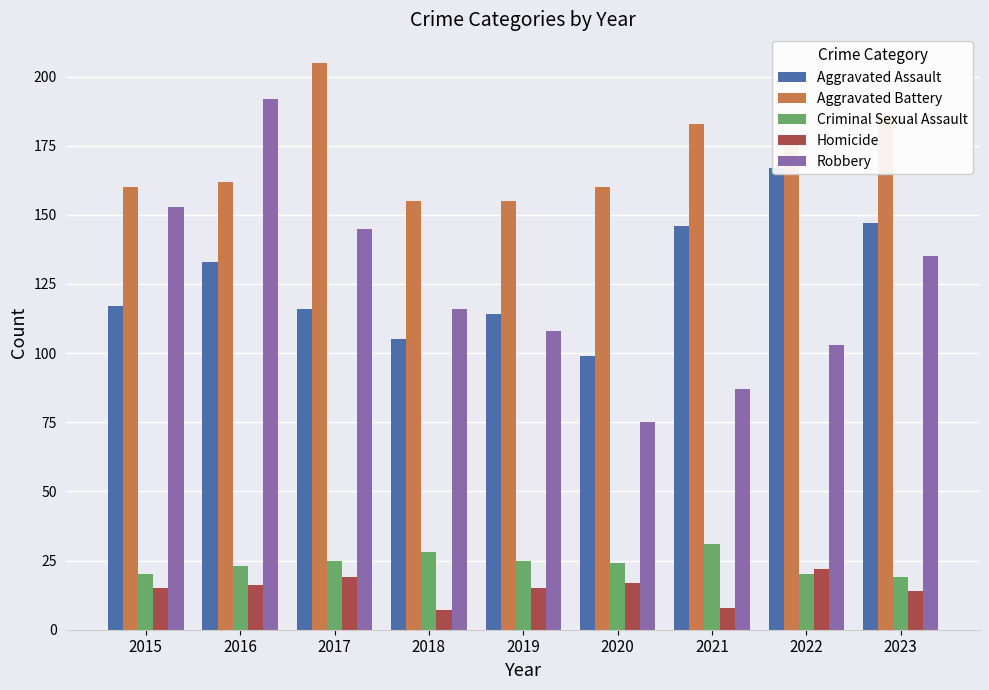

The value of Criminal Sexual Assault at 2015 is 29. True or false?

False